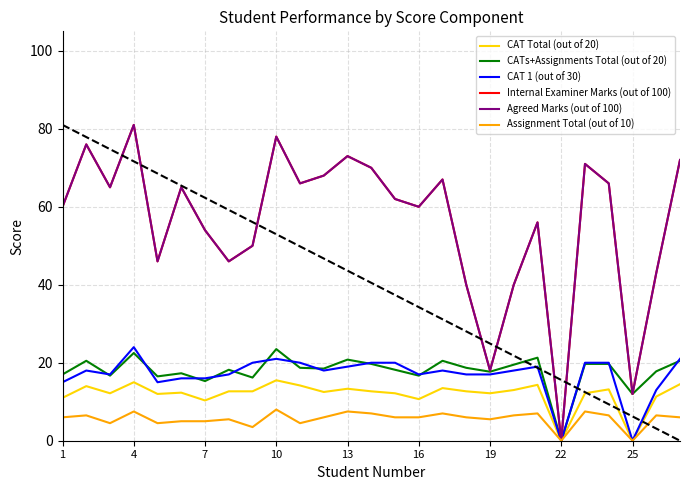

Does the chart display data point markers on the line(s)?

No